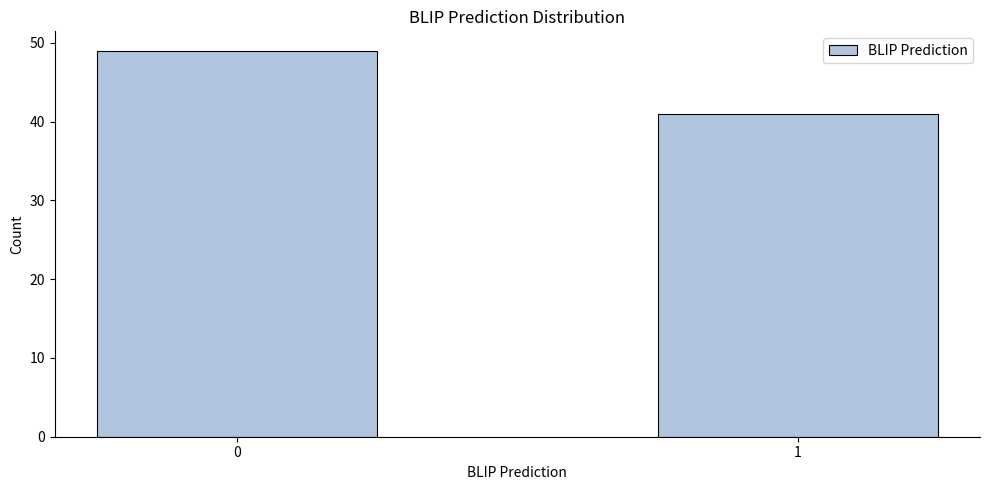

Reading left to right, what are all the values shown in this chart?

49	41